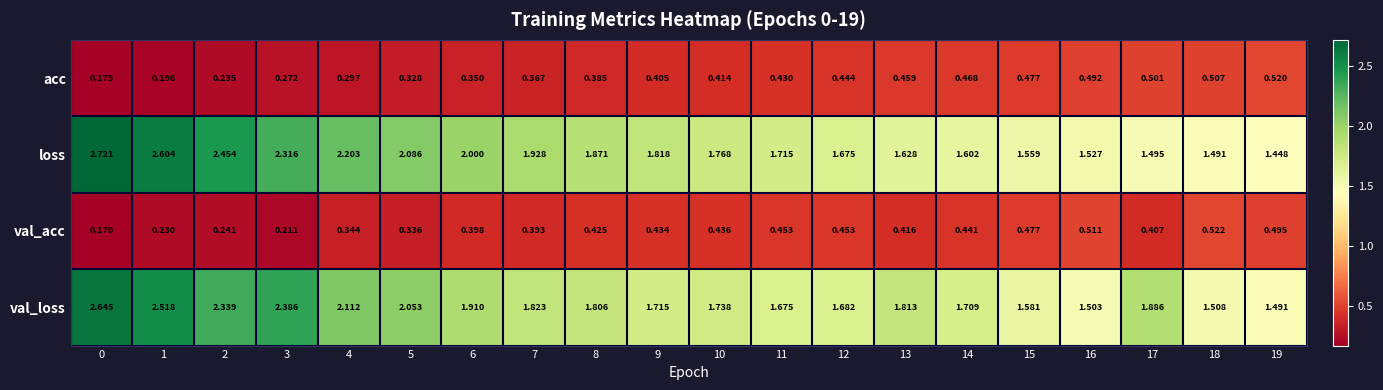

Between 6 and 14, which series saw the biggest shift?

loss